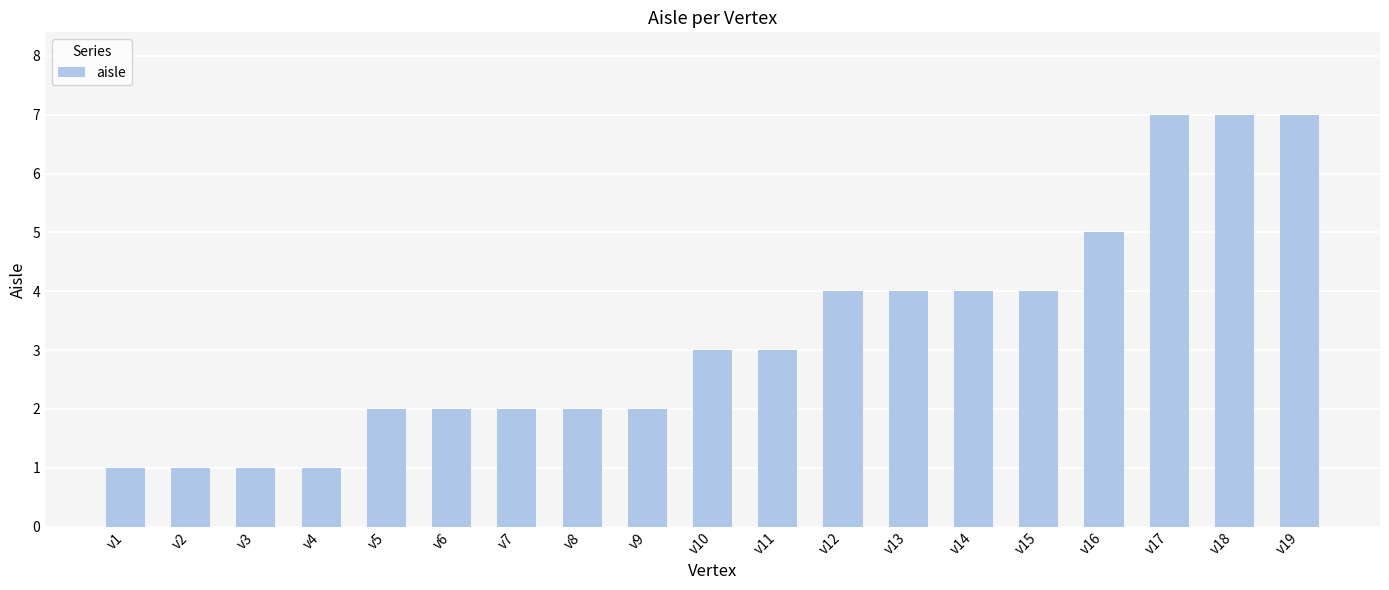

True or false: the data shows 5 at v15.

False